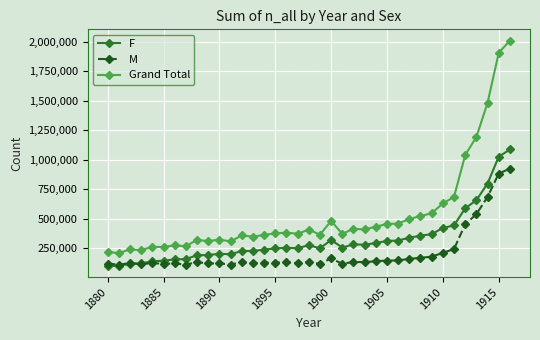

What is the difference between the maximum and minimum values in the F series?

988116